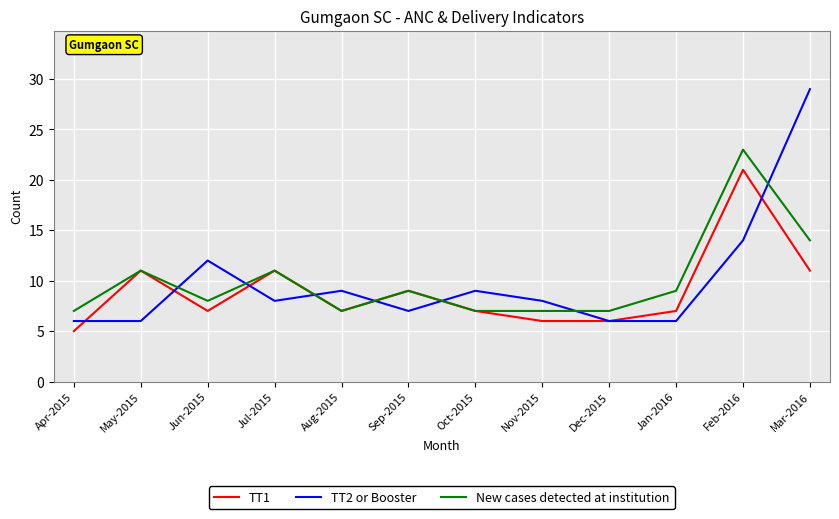

Which series has the widest spread of values?

TT2 or Booster